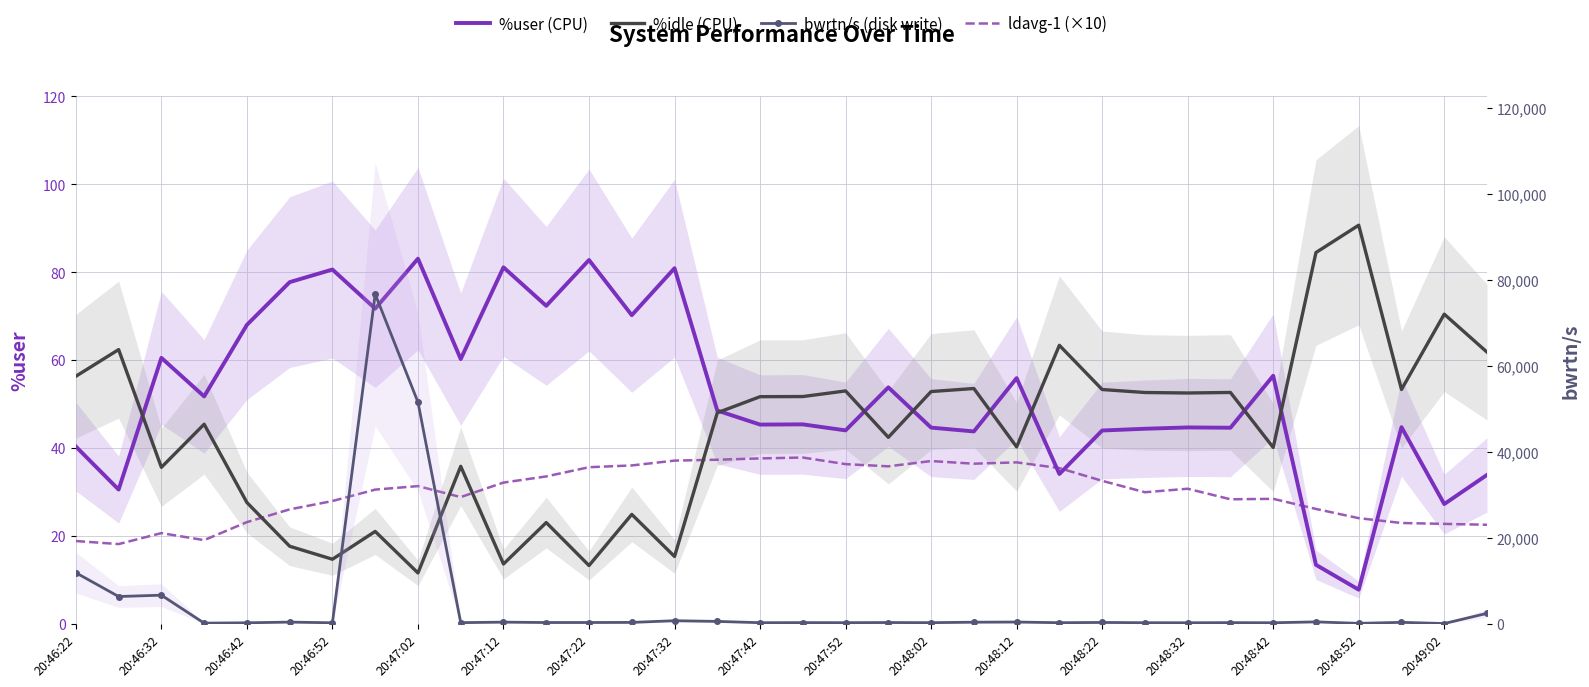

What is the spread (max minus min) of values at 33?

2369.5